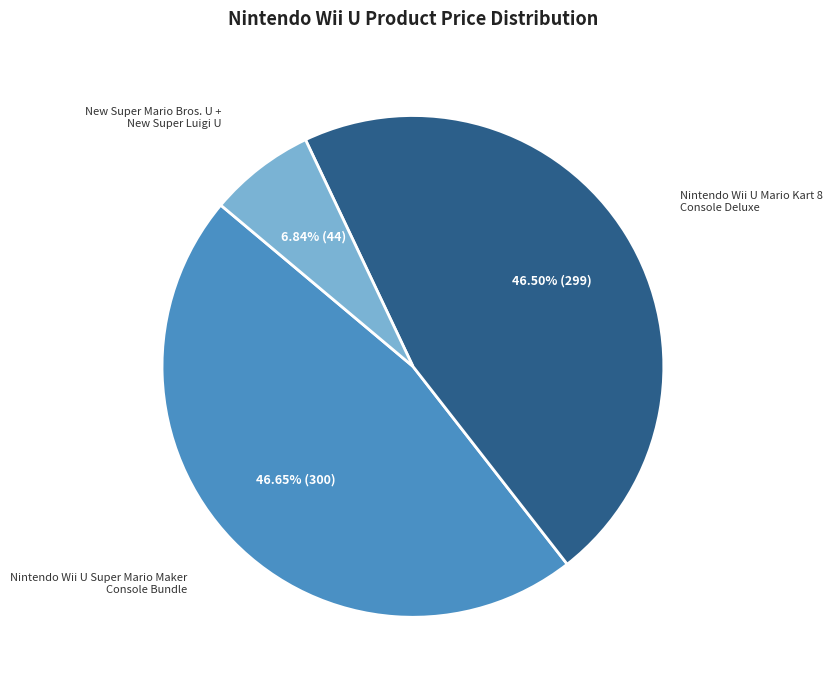

Which category has the smallest portion of the pie?

New Super Mario Bros. U + New Super Luigi U